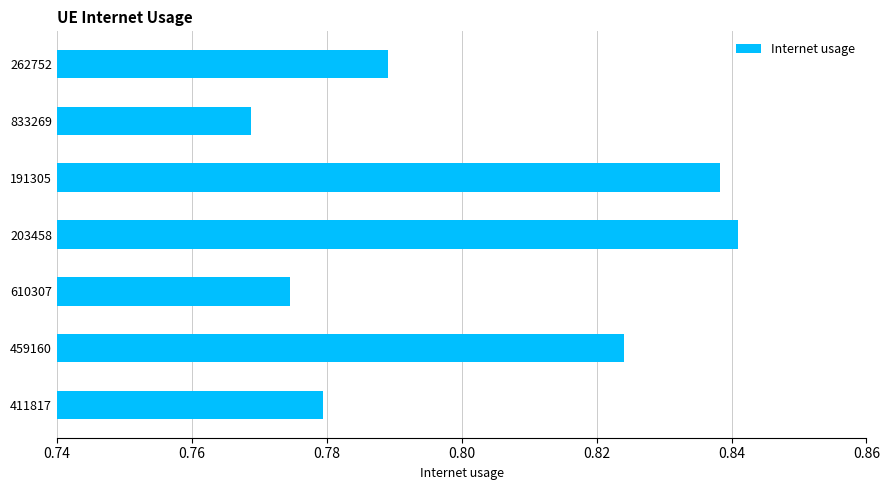

What is the difference between the second highest and minimum values?

0.1